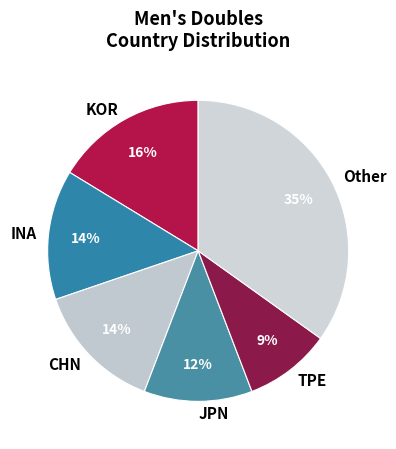

Which slice is the smallest?

TPE